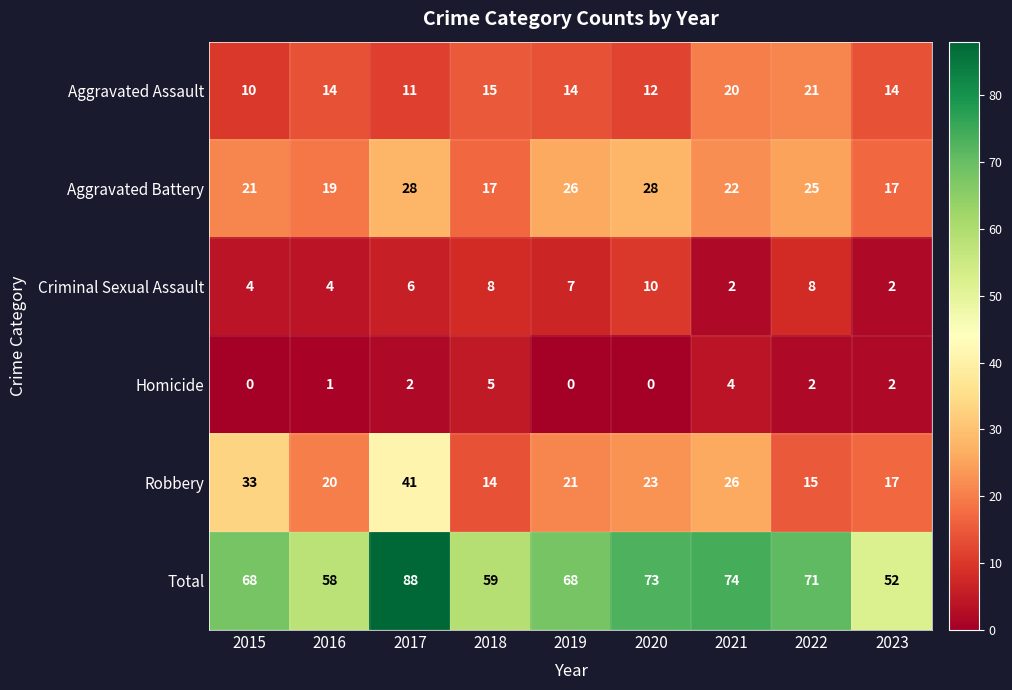

Which label corresponds to the largest value in the chart?

2017